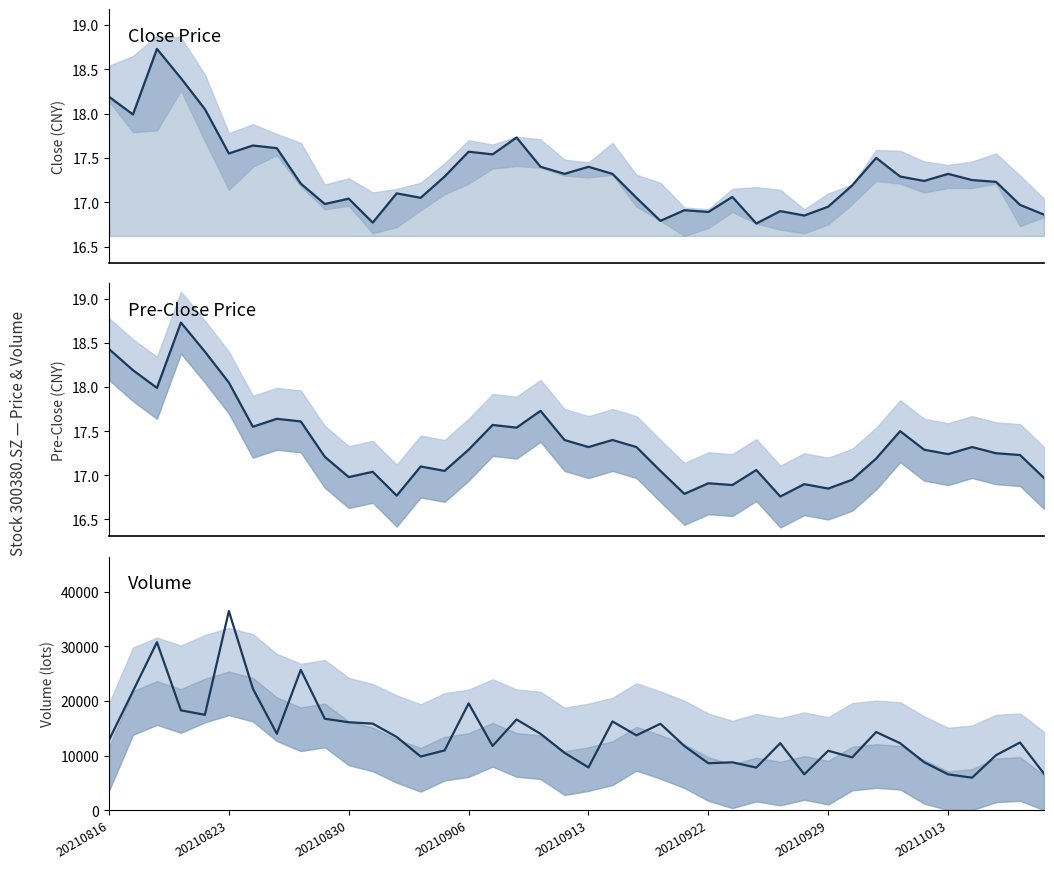

At which label does close first exceed 17?

20210816